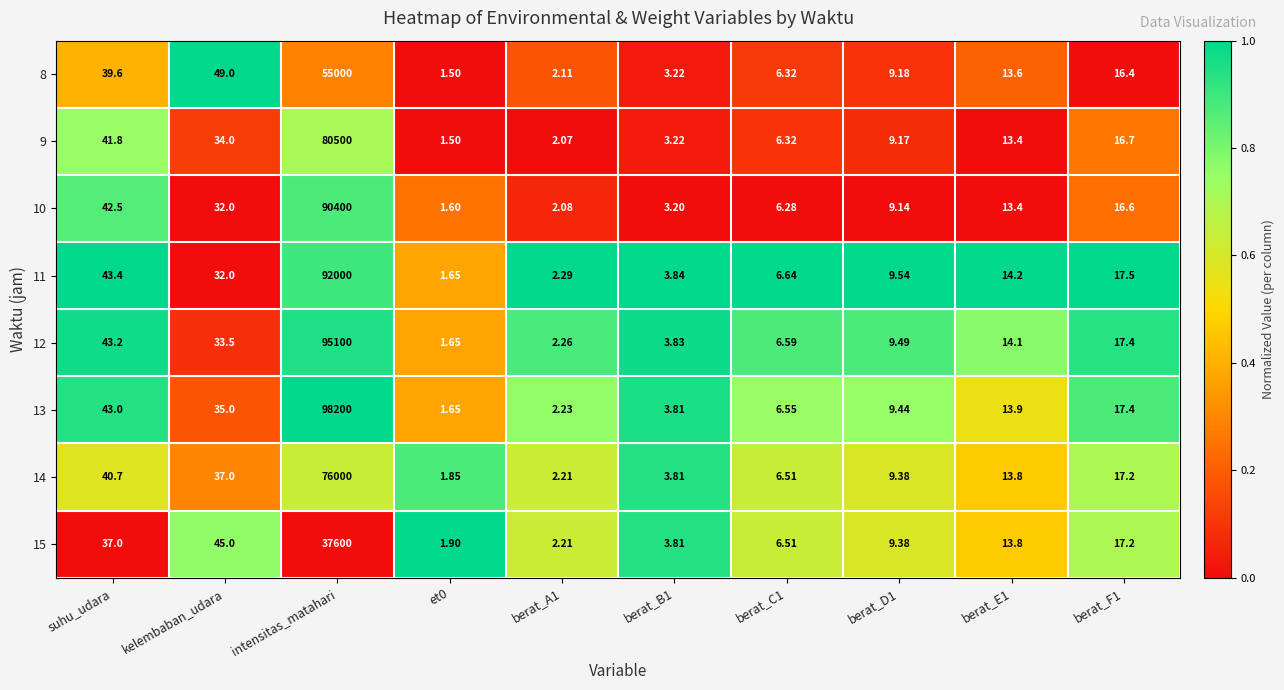

Where is 15 nearest to the value 18800?

kelembaban_udara